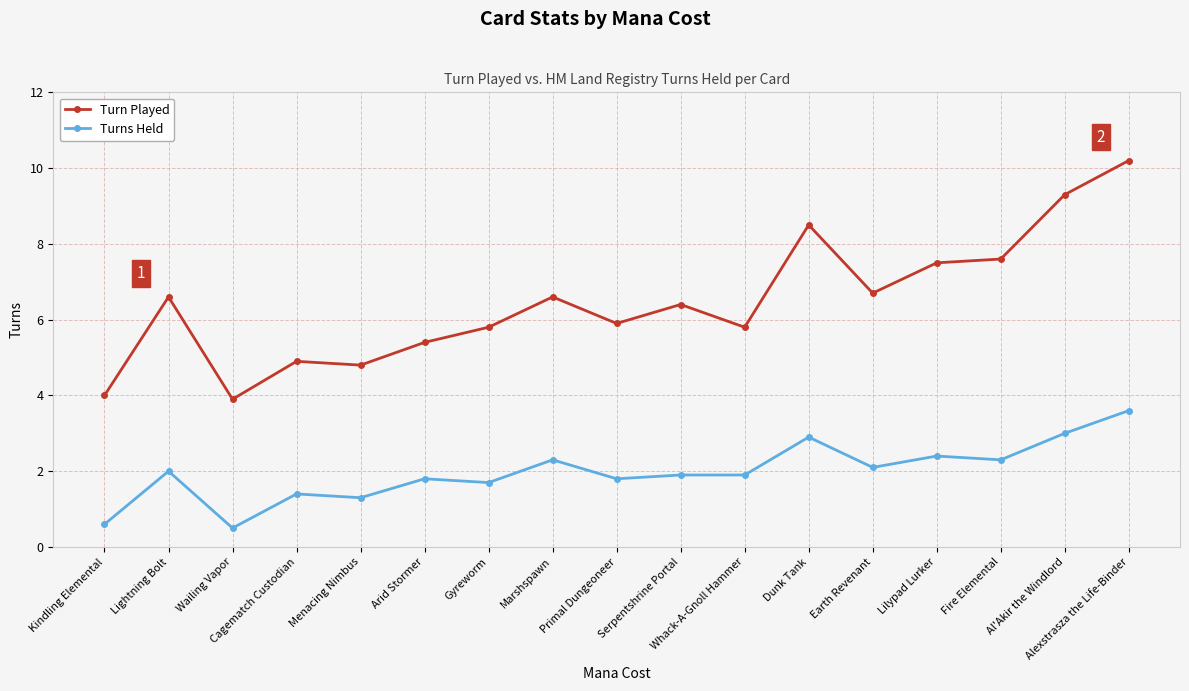

At which label is Turns Held closest to 2?

Lightning Bolt